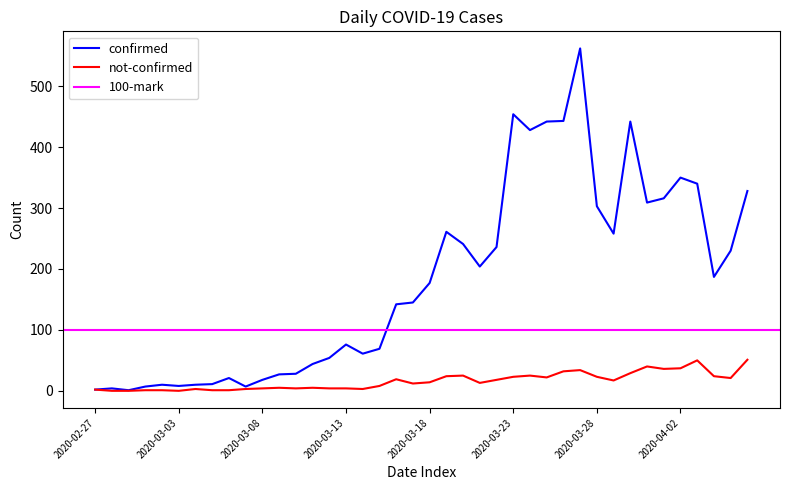

What is the label of the 40th point from the right?

2020-02-27